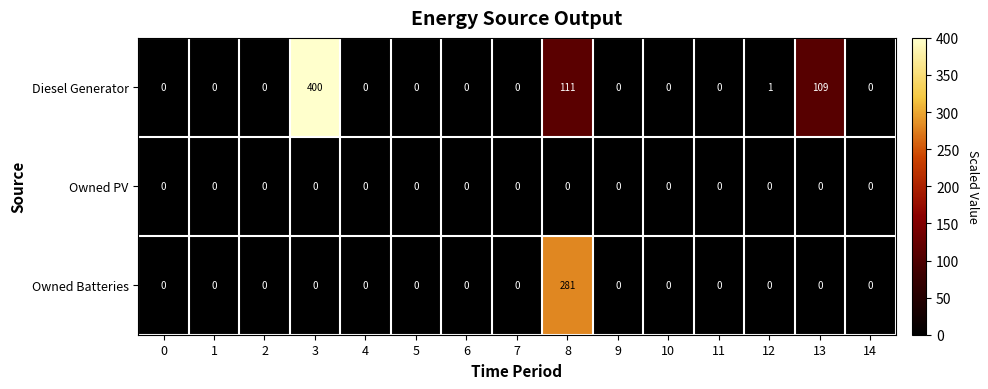

Which series has the widest spread of values?

Diesel Generator